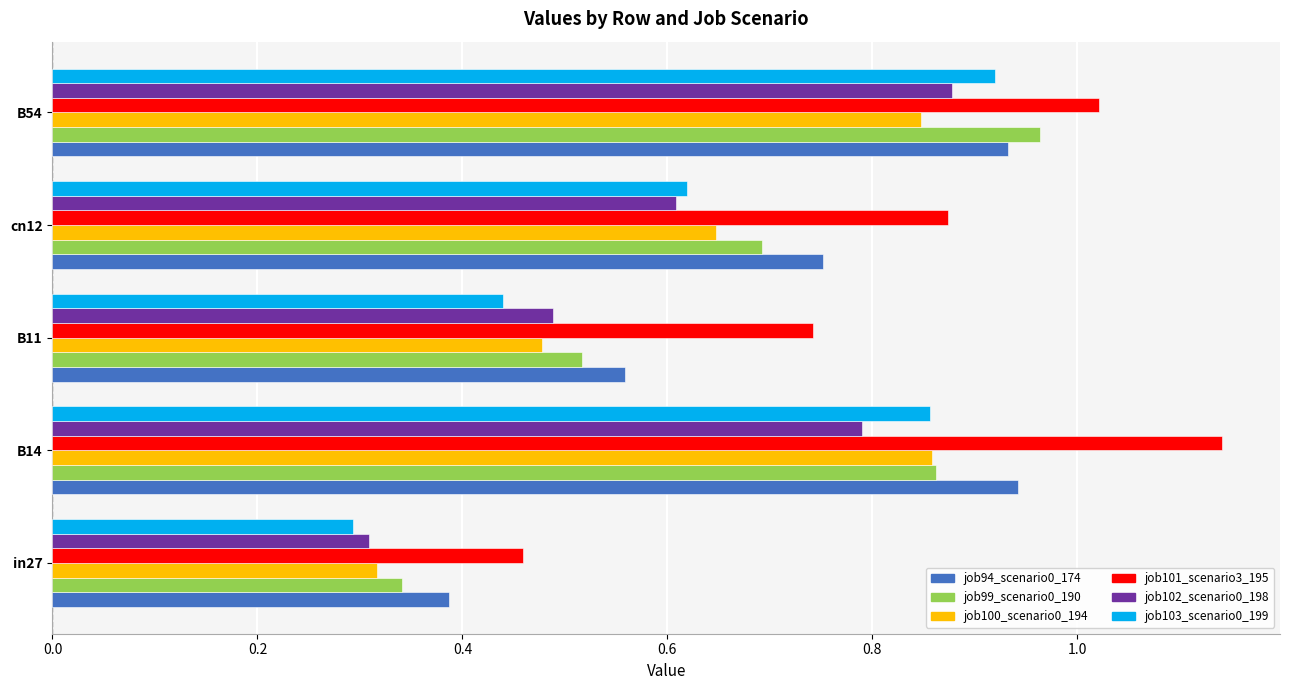

What is the sum of the job100_scenario0_194 values at B54 and in27?

1.2